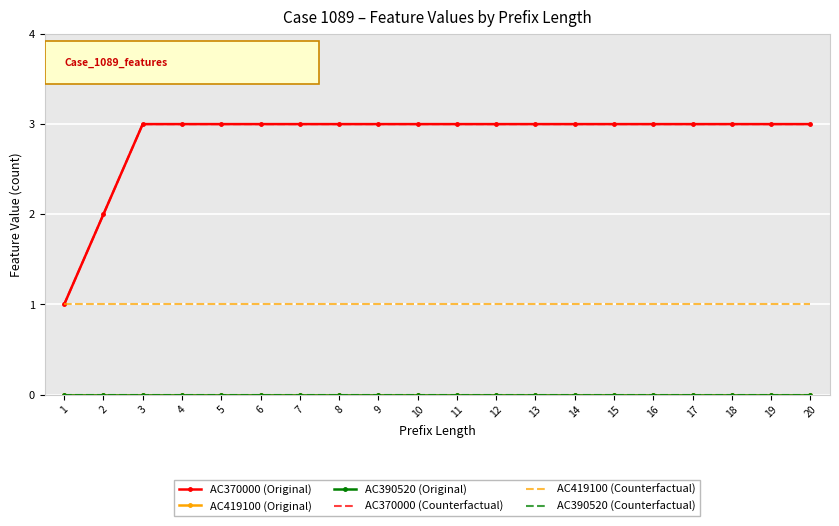

How many lines are shown in the chart?

6